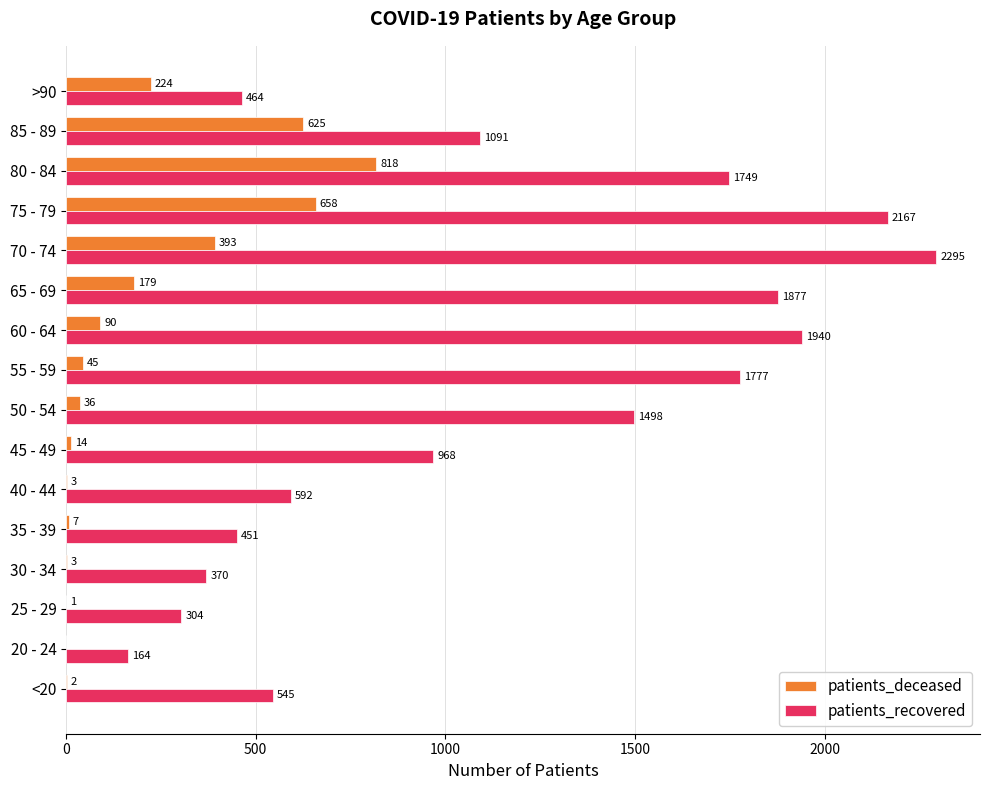

What is the sum of all patients_deceased values?

3098